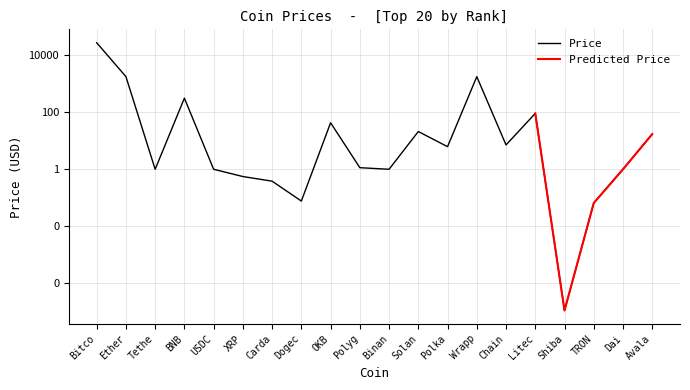

How many interior local valleys (lower than both neighbors) does the data have?

6